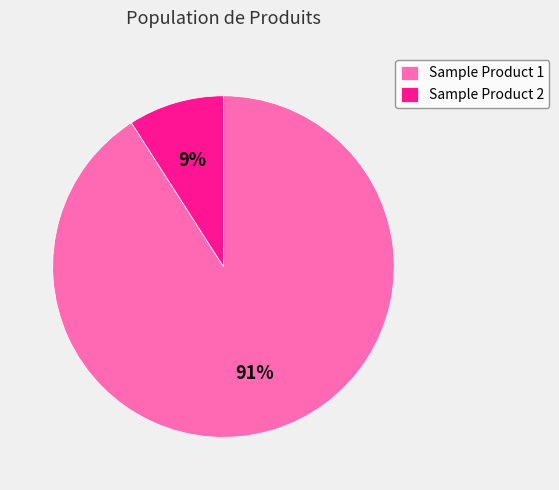

Count the number of slices in the pie.

2